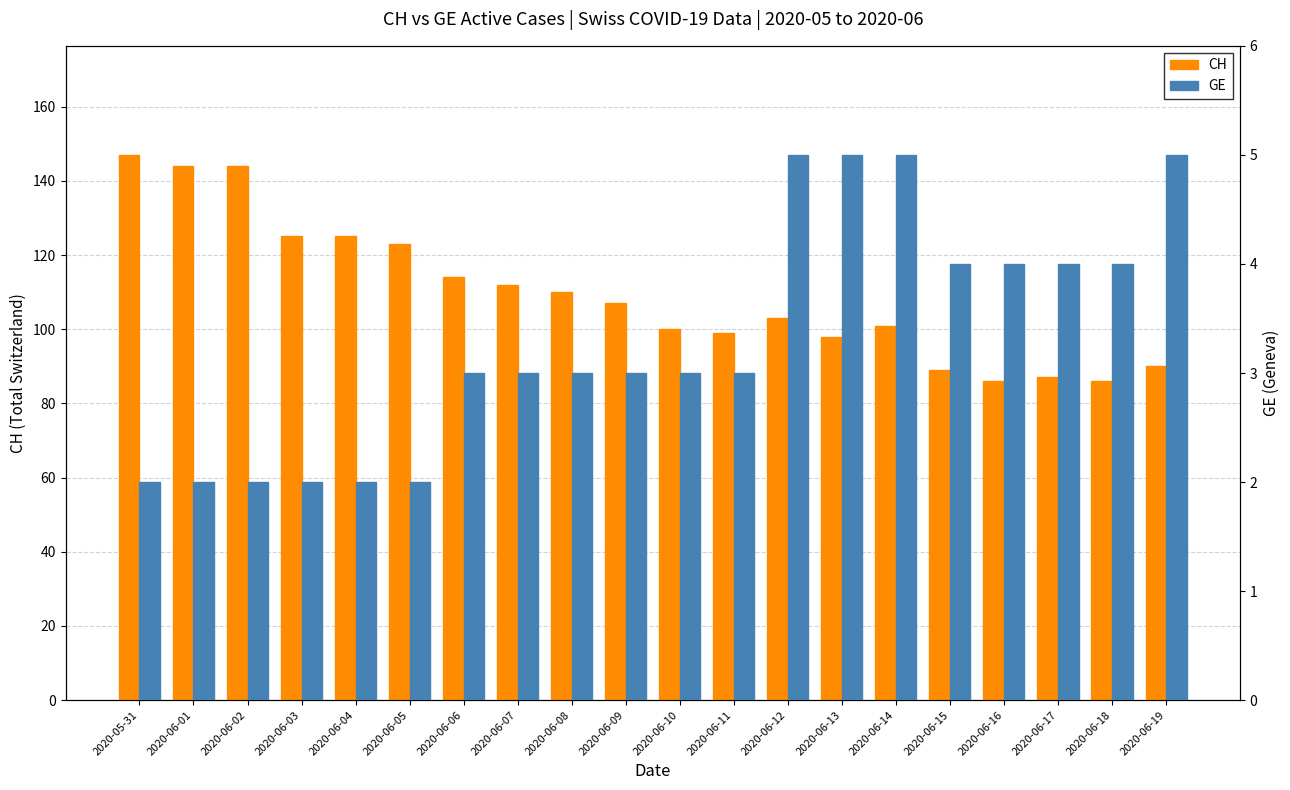

Between 2020-06-10 and 2020-06-11, which series saw the biggest shift?

CH